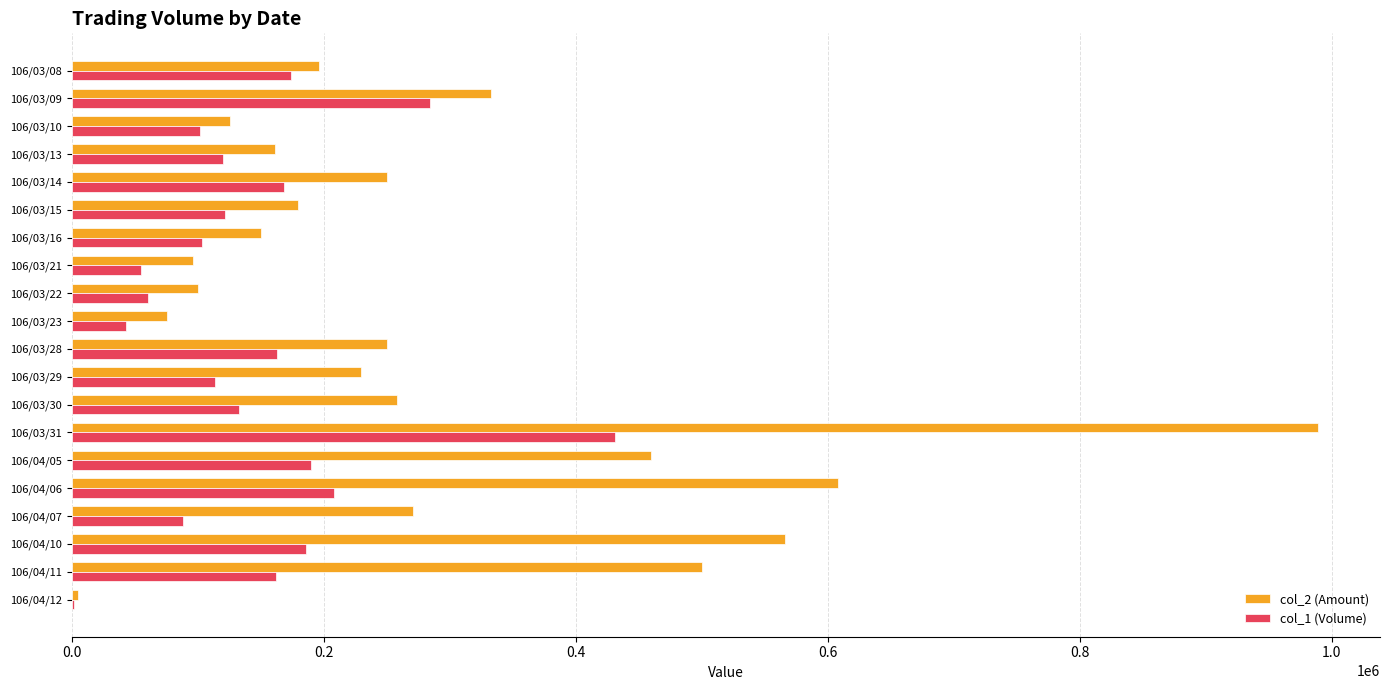

Is the value of col_2 (Amount) at 106/04/05 greater than the value of col_1 (Volume) at 106/04/10?

Yes